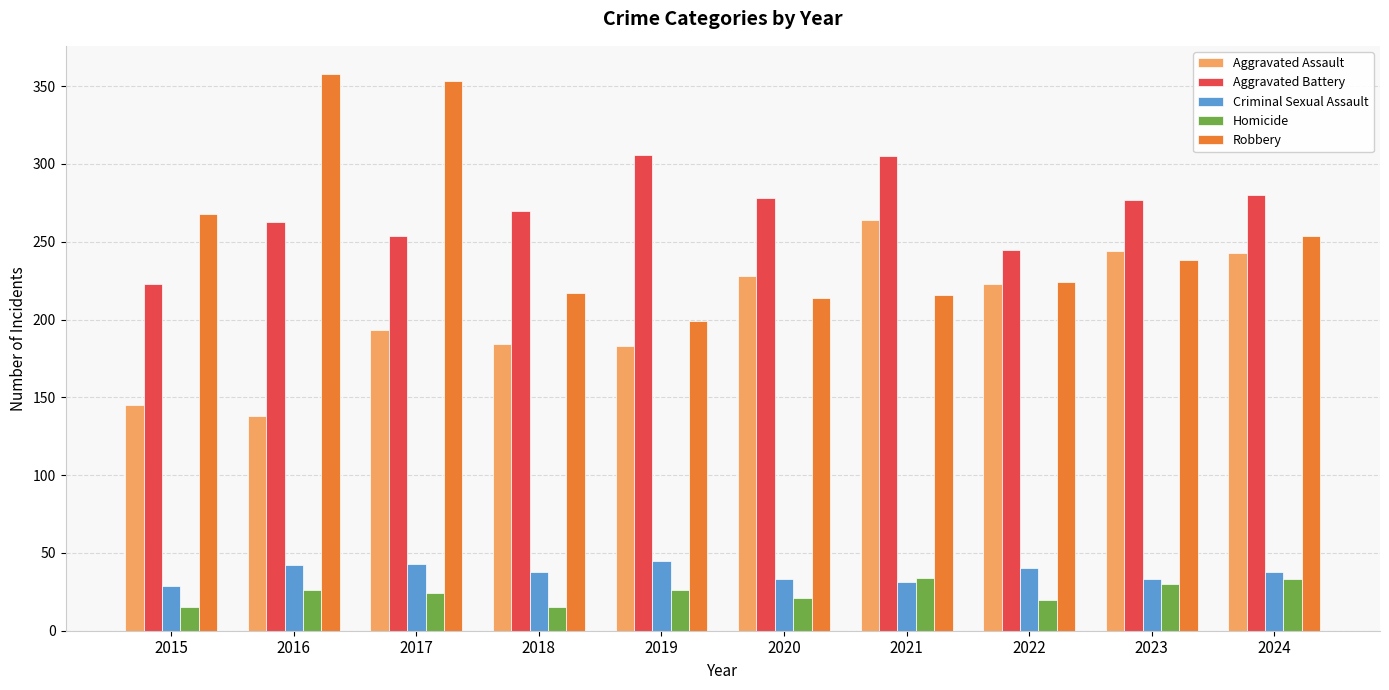

What is the difference between the highest and lowest values at 2022?

225